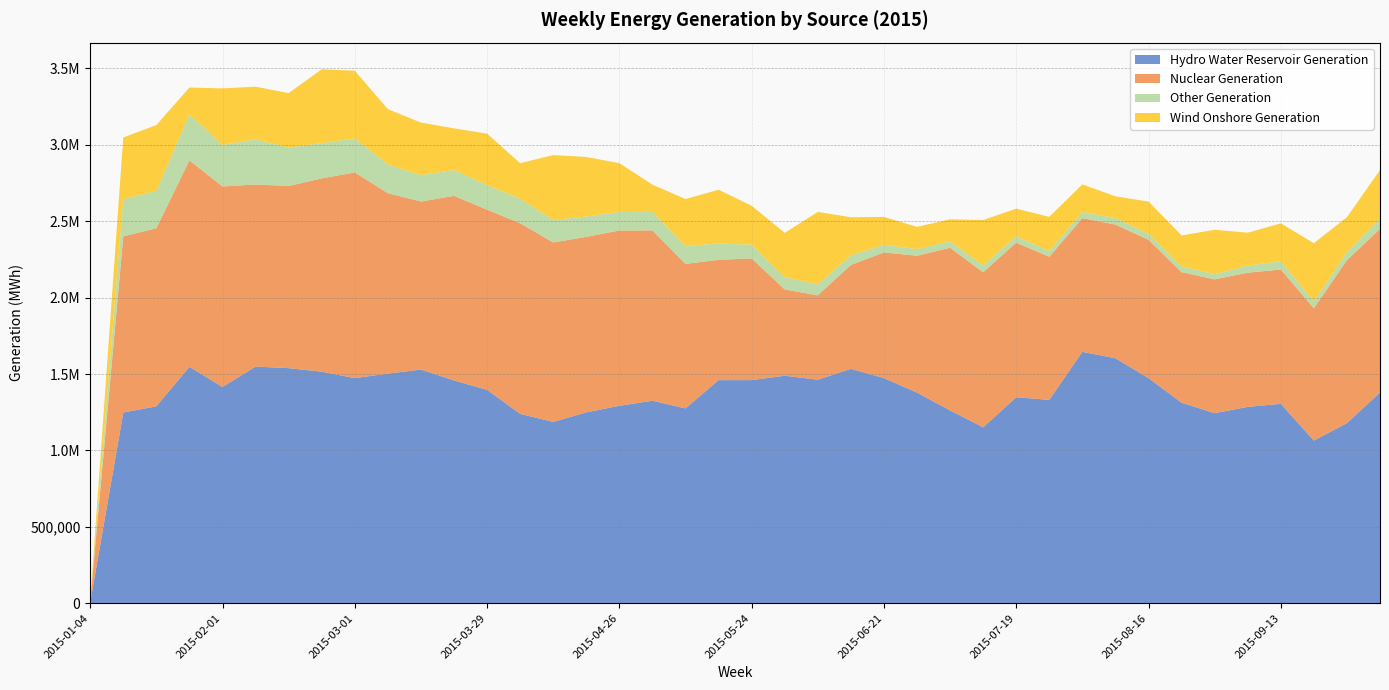

Reading left to right, transcribe all the data shown in this chart.

Hydro Water Reservoir Generation: 2015-01-04=4988	2015-01-11=1247773	2015-01-18=1288715	2015-01-25=1547123	2015-02-01=1415145	2015-02-08=1548587	2015-02-15=1538295	2015-02-22=1515289	2015-03-01=1473142	2015-03-08=1502567	2015-03-15=1529116	2015-03-22=1457692	2015-03-29=1396691	2015-04-05=1238956	2015-04-12=1186268	2015-04-19=1248941	2015-04-26=1291930	2015-05-03=1324910	2015-05-10=1274912	2015-05-17=1459848	2015-05-24=1460120	2015-05-31=1488669	2015-06-07=1462691	2015-06-14=1533842	2015-06-21=1473459	2015-06-28=1378387	2015-07-05=1261536	2015-07-12=1151148	2015-07-19=1347832	2015-07-26=1330820	2015-08-02=1645209	2015-08-09=1603120	2015-08-16=1473114	2015-08-23=1312264	2015-08-30=1243625	2015-09-06=1284913	2015-09-13=1304767	2015-09-20=1064356	2015-09-27=1178509	2015-10-04=1379222
Nuclear Generation: 2015-01-04=6507	2015-01-11=1153145	2015-01-18=1165476	2015-01-25=1351431	2015-02-01=1312250	2015-02-08=1192096	2015-02-15=1192237	2015-02-22=1264992	2015-03-01=1346308	2015-03-08=1180905	2015-03-15=1099613	2015-03-22=1208363	2015-03-29=1179133	2015-04-05=1247900	2015-04-12=1174775	2015-04-19=1148897	2015-04-26=1147498	2015-05-03=1114867	2015-05-10=945944	2015-05-17=787316	2015-05-24=796653	2015-05-31=564876	2015-06-07=552154	2015-06-14=680040	2015-06-21=822133	2015-06-28=895700	2015-07-05=1064663	2015-07-12=1014545	2015-07-19=1012010	2015-07-26=936741	2015-08-02=874947	2015-08-09=874745	2015-08-16=905515	2015-08-23=854388	2015-08-30=875956	2015-09-06=877947	2015-09-13=879413	2015-09-20=865705	2015-09-27=1066702	2015-10-04=1070570
Other Generation: 2015-01-04=1389	2015-01-11=243436	2015-01-18=245294	2015-01-25=300615	2015-02-01=272056	2015-02-08=295054	2015-02-15=251370	2015-02-22=231306	2015-03-01=222249	2015-03-08=188148	2015-03-15=173449	2015-03-22=169349	2015-03-29=160766	2015-04-05=160847	2015-04-12=146982	2015-04-19=132890	2015-04-26=121244	2015-05-03=121579	2015-05-10=115652	2015-05-17=107769	2015-05-24=89807	2015-05-31=80360	2015-06-07=71435	2015-06-14=63759	2015-06-21=50435	2015-06-28=43279	2015-07-05=43108	2015-07-12=44781	2015-07-19=41533	2015-07-26=37118	2015-08-02=40167	2015-08-09=42985	2015-08-16=39173	2015-08-23=38530	2015-08-30=33547	2015-09-06=46976	2015-09-13=54140	2015-09-20=45113	2015-09-27=52122	2015-10-04=67194
Wind Onshore Generation: 2015-01-04=2366	2015-01-11=404037	2015-01-18=429986	2015-01-25=175793	2015-02-01=370260	2015-02-08=344851	2015-02-15=356879	2015-02-22=482790	2015-03-01=443538	2015-03-08=362006	2015-03-15=343338	2015-03-22=272717	2015-03-29=336652	2015-04-05=232216	2015-04-12=425039	2015-04-19=389789	2015-04-26=319569	2015-05-03=178172	2015-05-10=308780	2015-05-17=351297	2015-05-24=254803	2015-05-31=289969	2015-06-07=474611	2015-06-14=248511	2015-06-21=182058	2015-06-28=145936	2015-07-05=143169	2015-07-12=297309	2015-07-19=181025	2015-07-26=224078	2015-08-02=180829	2015-08-09=142133	2015-08-16=210988	2015-08-23=201747	2015-08-30=290946	2015-09-06=215159	2015-09-13=247823	2015-09-20=380947	2015-09-27=229211	2015-10-04=318274